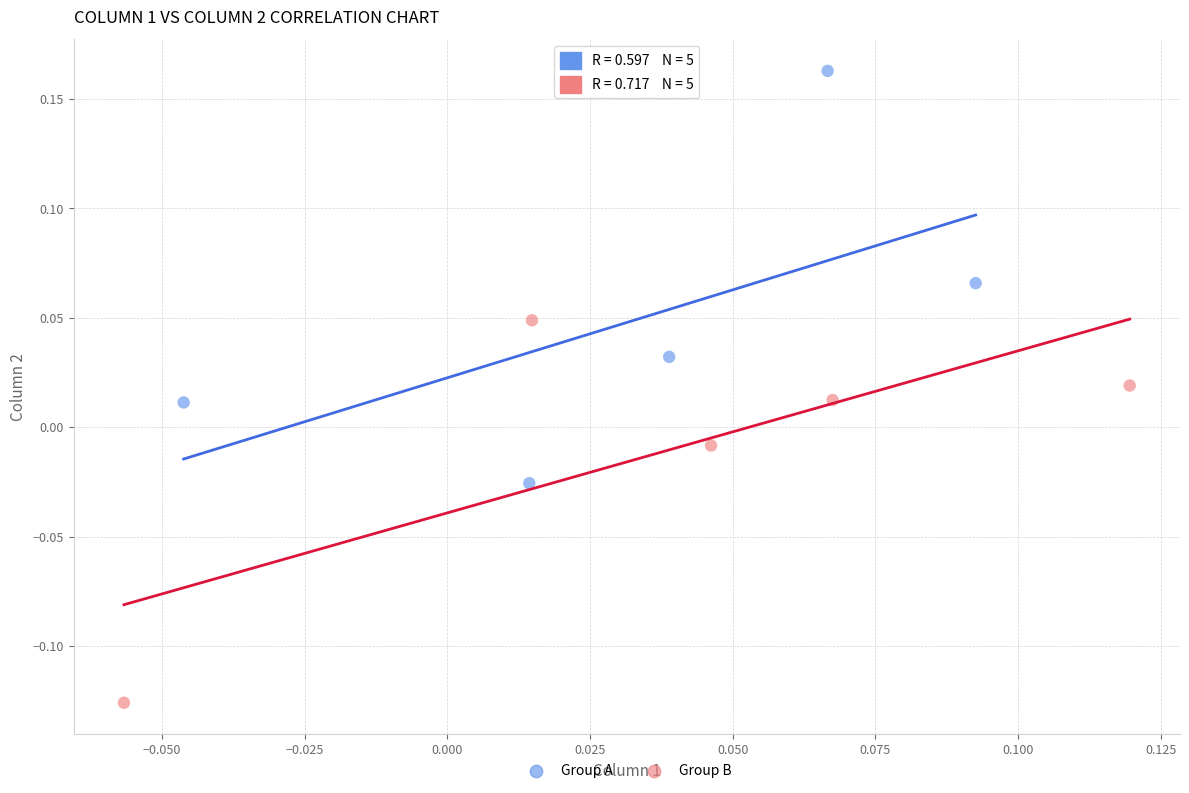

Which series reaches the maximum Y coordinate?

Group A